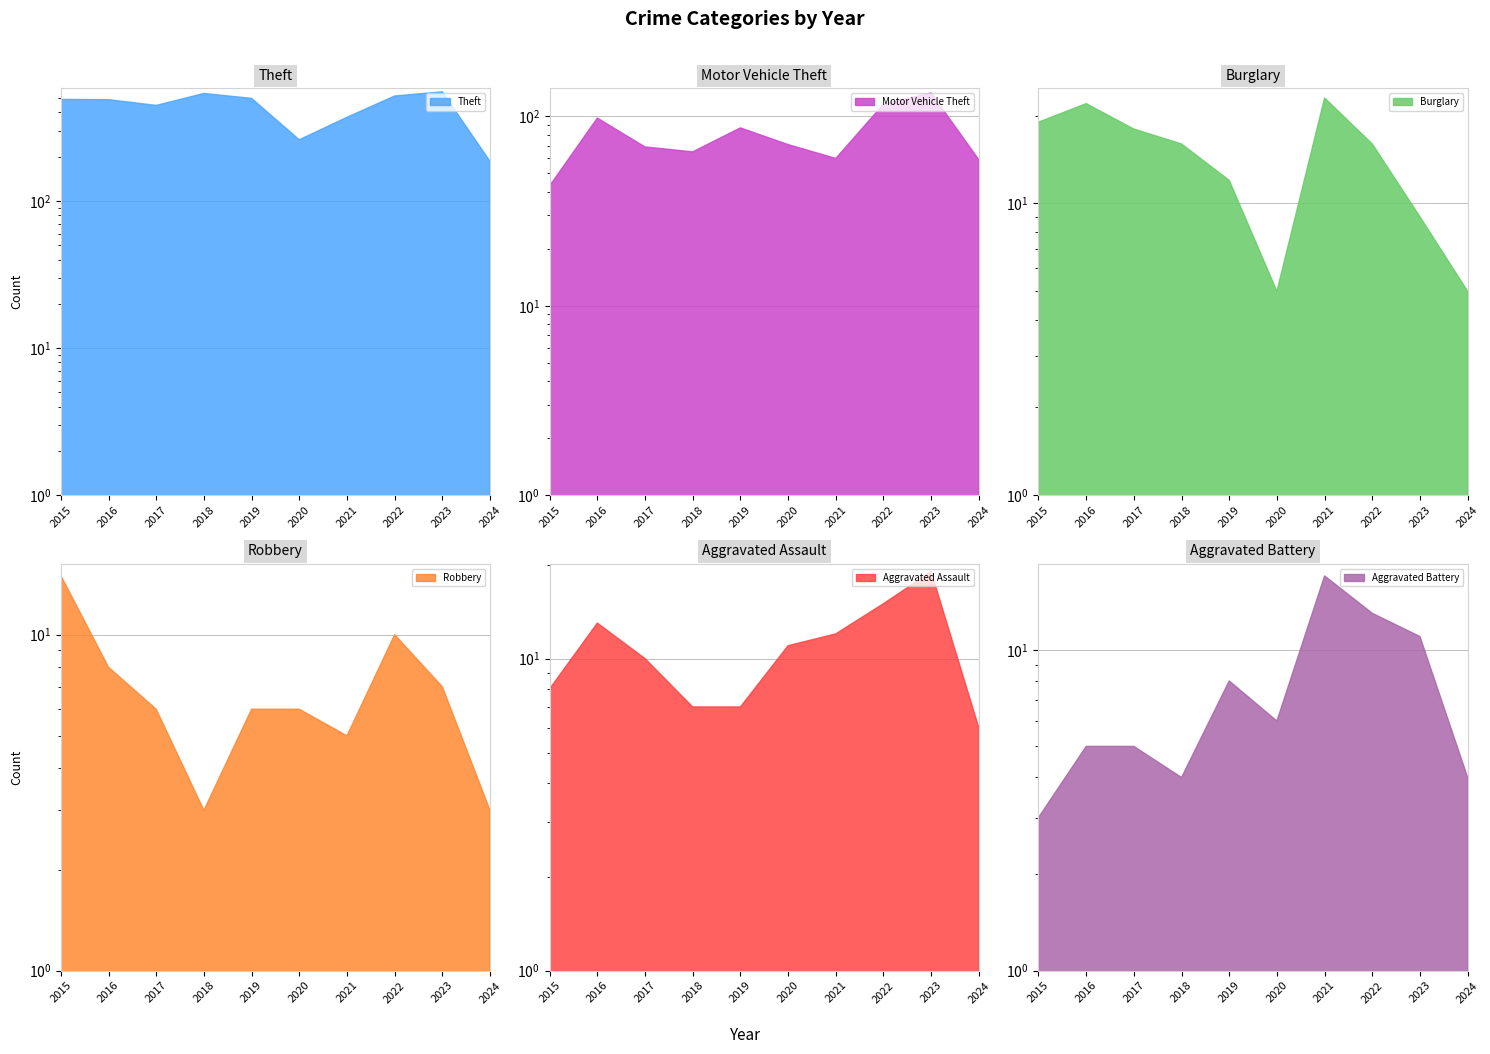

Which category has the lowest value across all series?

2018